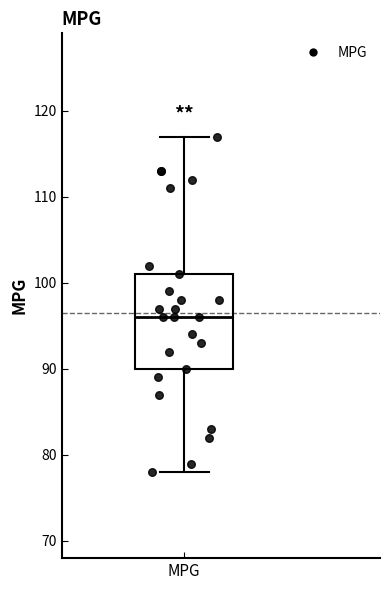

Read this box plot against the y-axis: the position of the median line, the range covered by the box, and the ends of both whiskers. The values are not printed on the chart, so give them approximately, as read against the axis.

median 96, box 90 to 101, whiskers 78 to 117